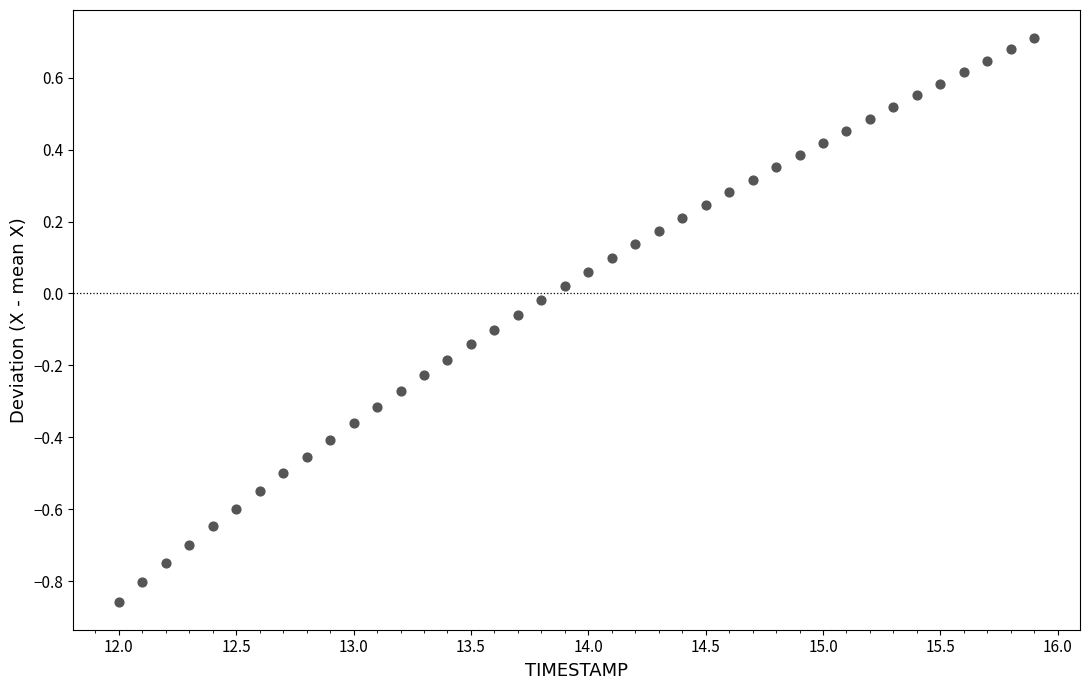

What is the range of X values (max minus min)?

3.9